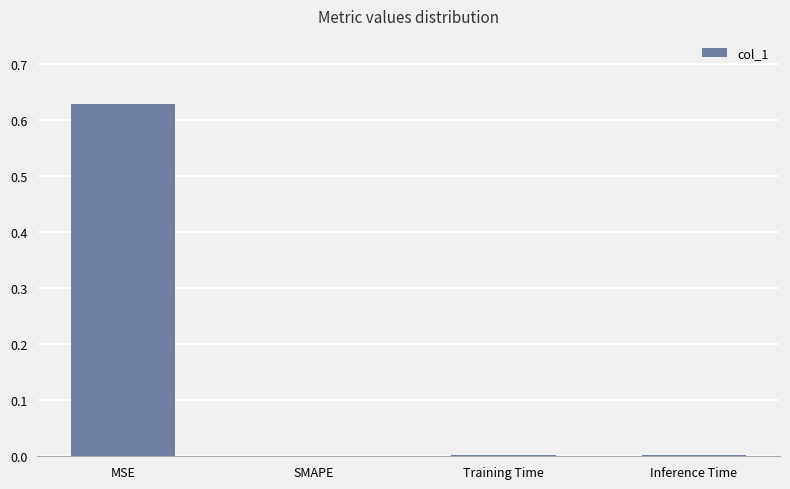

Which category has the highest value across all series?

MSE